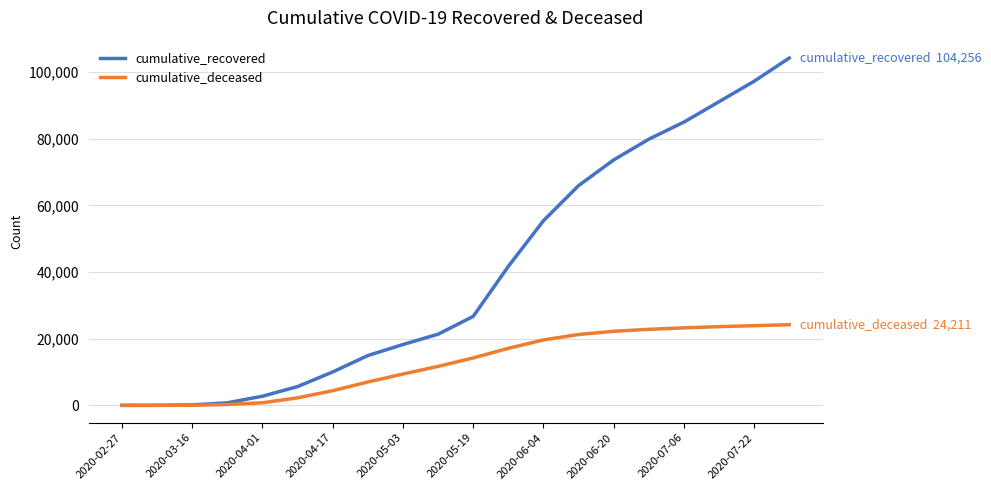

Rank the series by their average value, from lowest to highest.

cumulative_deceased, cumulative_recovered